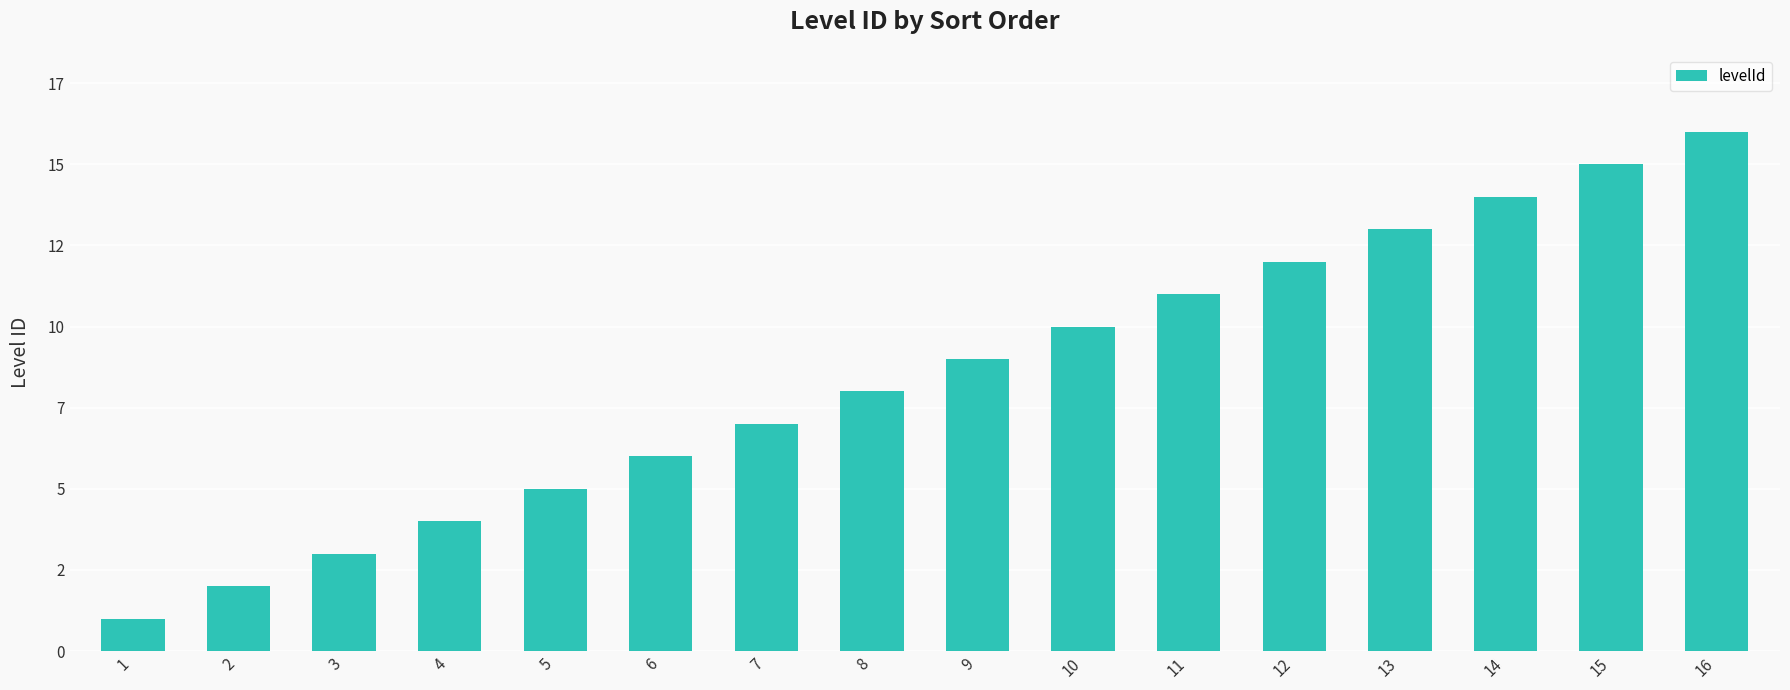

Approximately how many times larger is the value at 15 compared to 6?

2.5